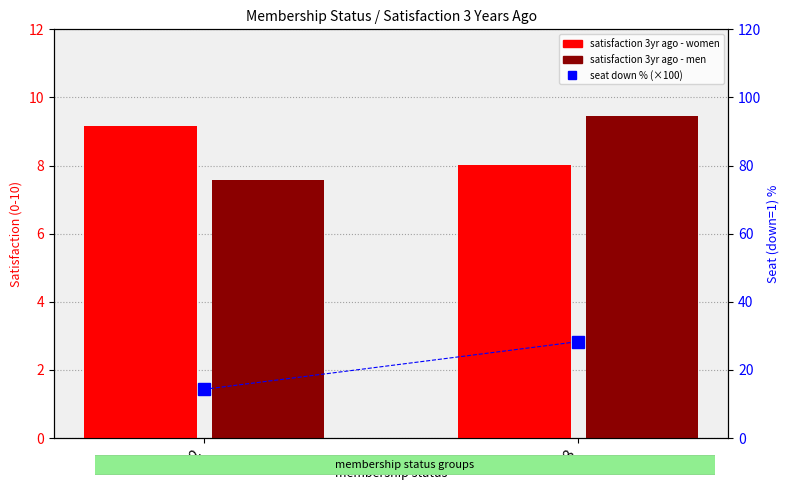

Which category has the lowest value in the seat down % (×100) series?

2